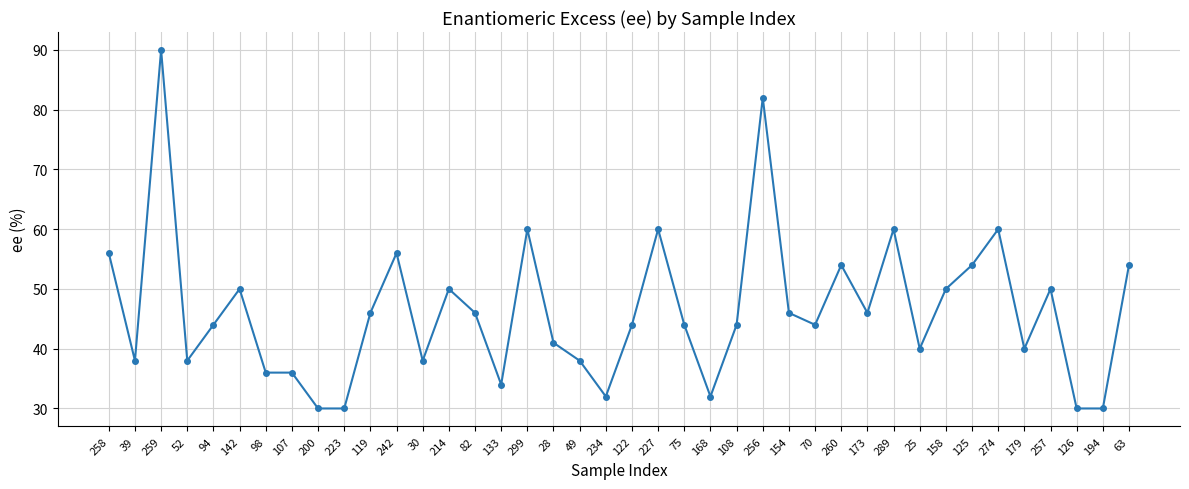

How many categories are shown in the chart?

40